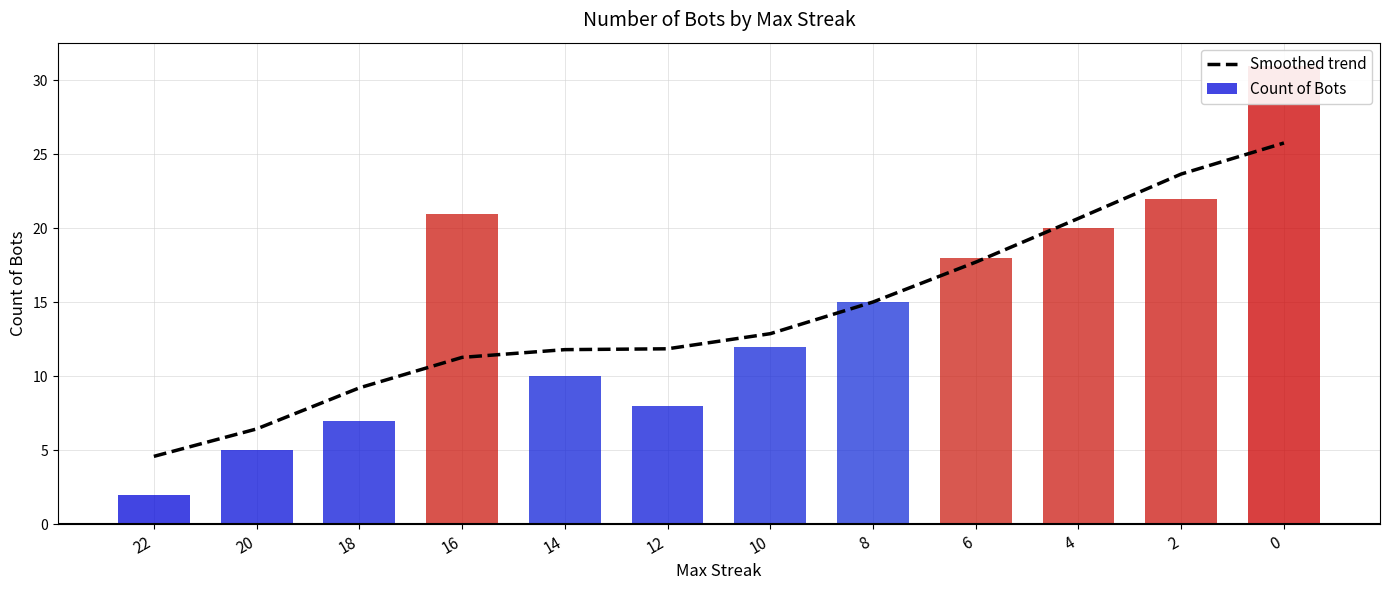

Reading right to left, extract all data points from this chart.

Smoothed trend: 25.8	23.7	20.7	17.7	15.0	12.9	11.9	11.8	11.3	9.2	6.5	4.6
Count of Bots: 31.0	22.0	20.0	18.0	15.0	12.0	8.0	10.0	21.0	7.0	5.0	2.0